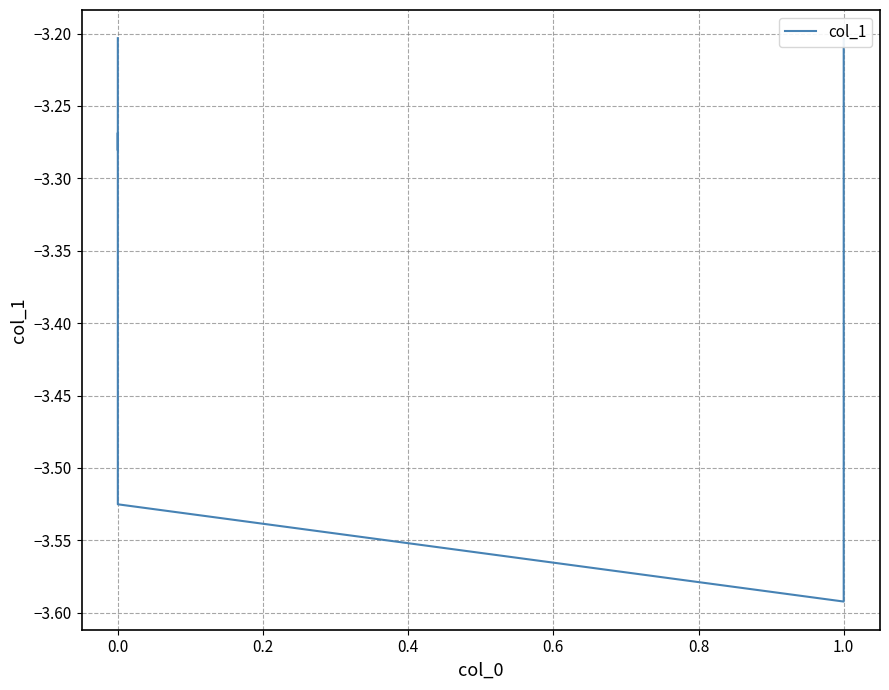

What is the label of the 14th point from the right?

18